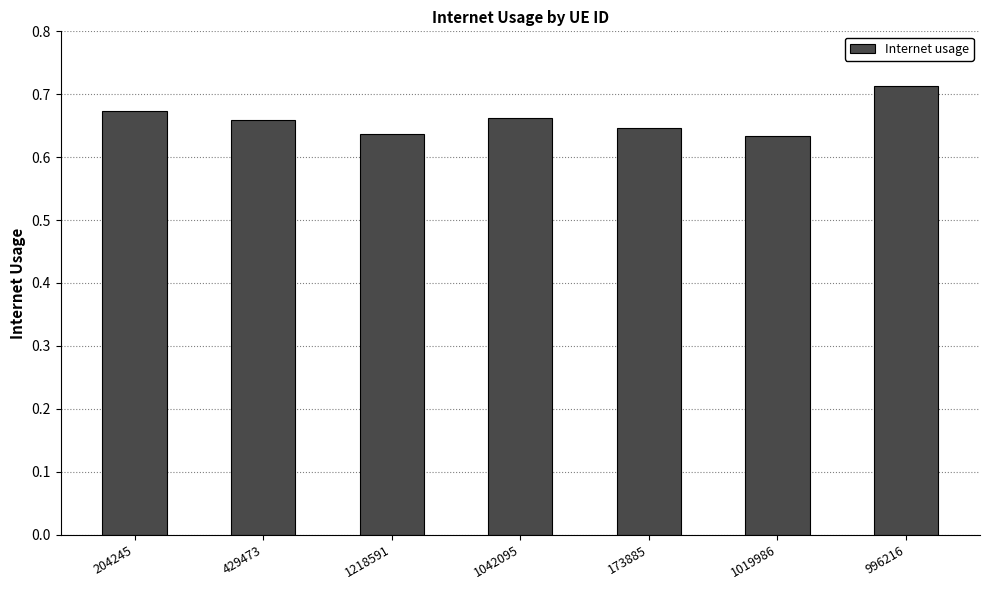

What is the sum of the values at 1042095 and 1218591?

1.3